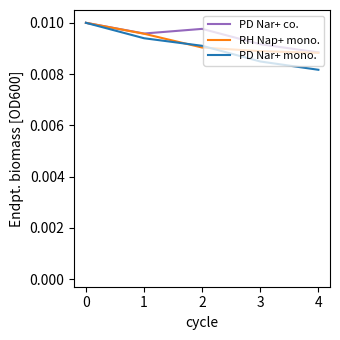

At which label is PD Nar+ co. closest to 0?

4